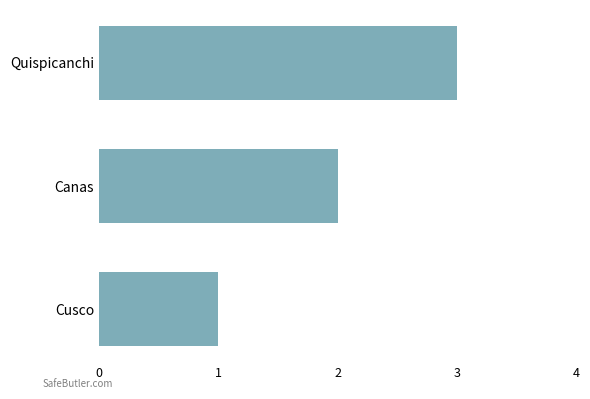

List the labels in order of value, largest first.

Quispicanchi, Canas, Cusco